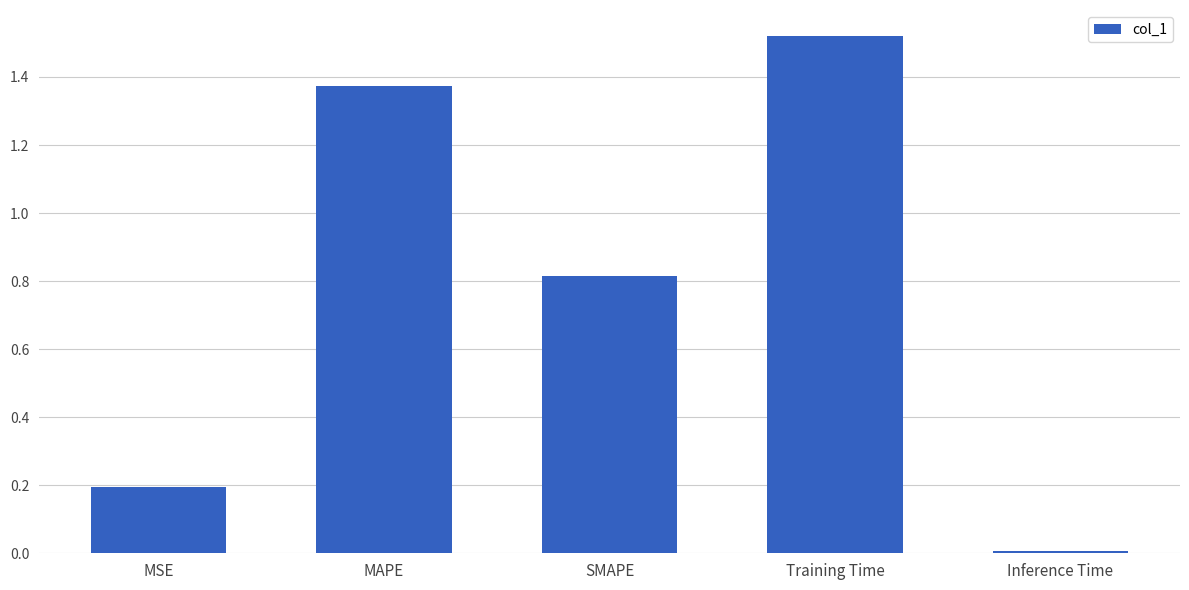

What is the average value?

0.8